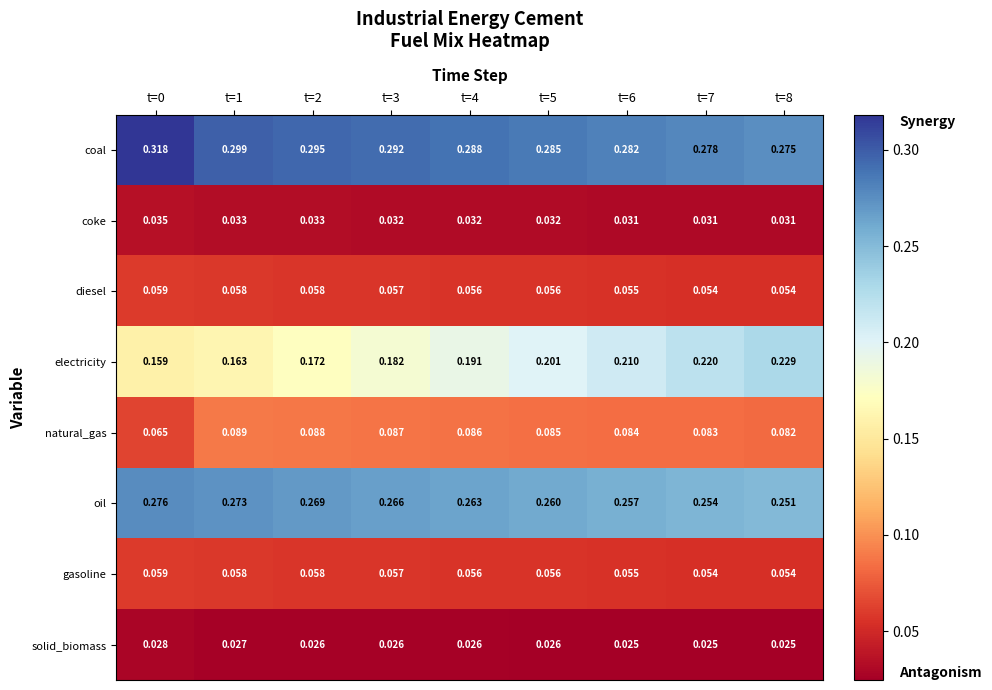

Which series has the widest spread of values?

electricity